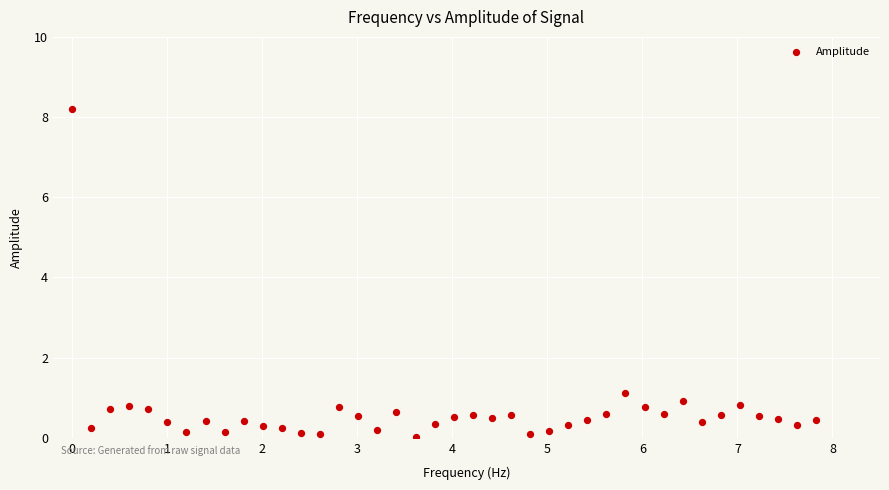

What is the range of X values (max minus min)?

7.8